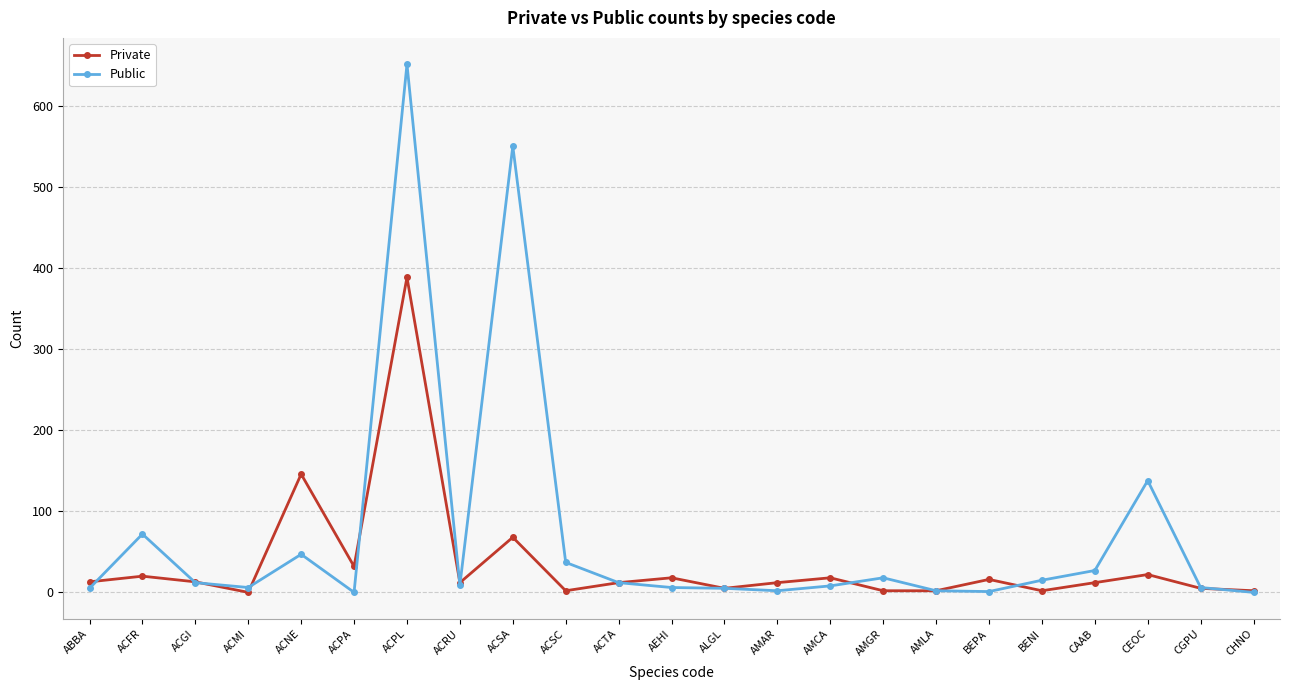

How many lines are shown in the chart?

2